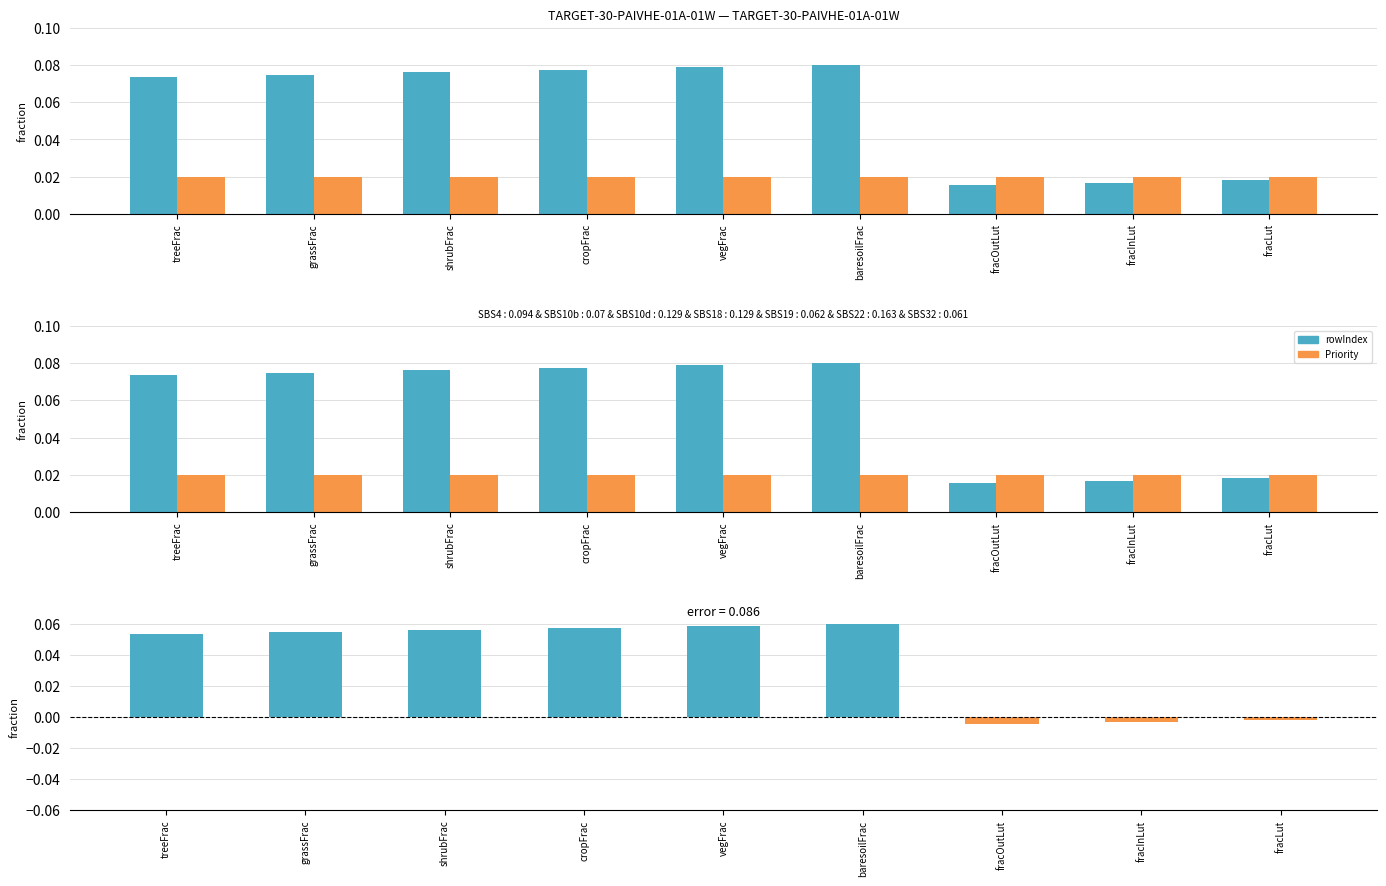

What is the difference between the maximum and second lowest values?

0.1